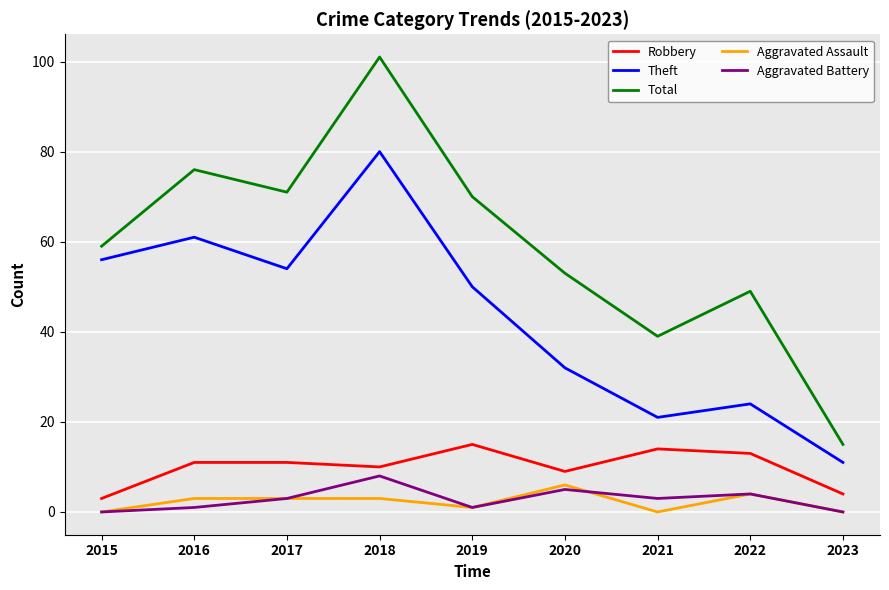

What is the average value of the Theft series?

43